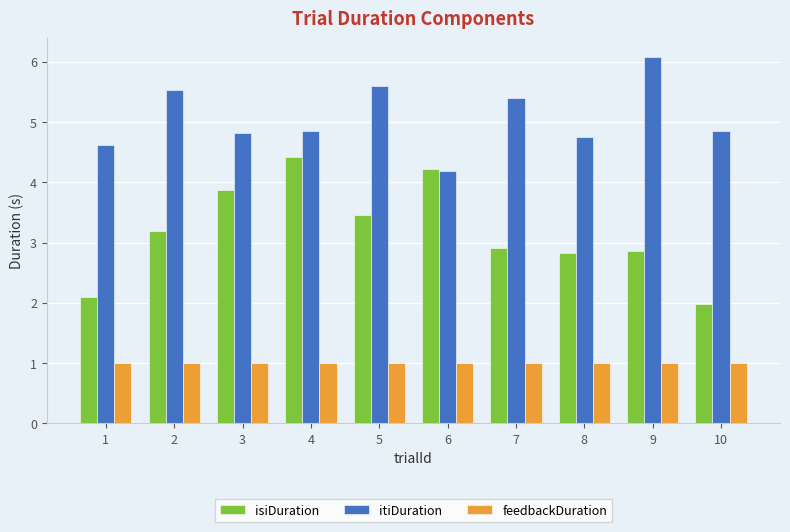

How many data points in isiDuration are above 3?

5